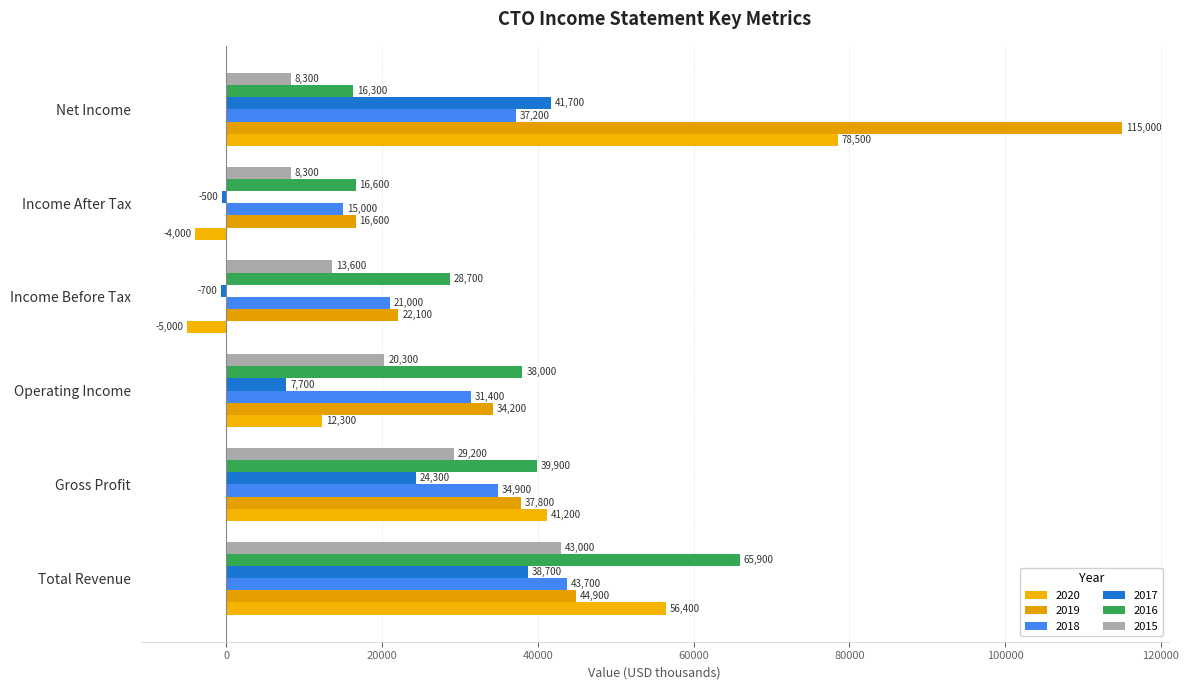

At which category does the chart reach its minimum across all series?

Income Before Tax